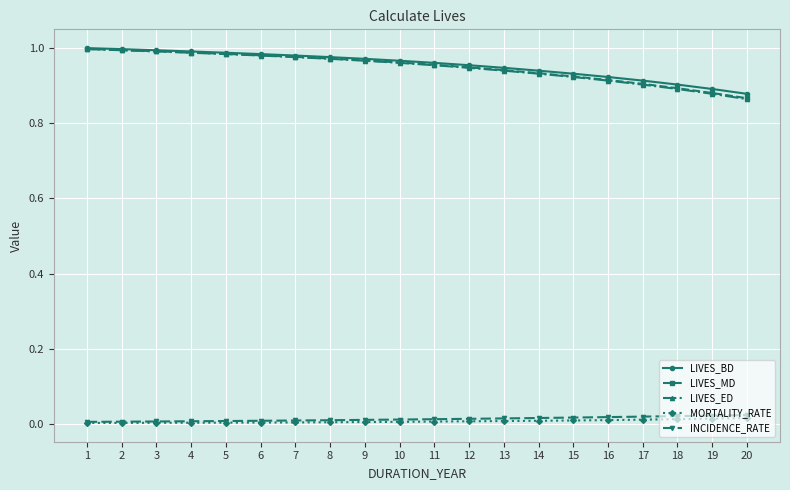

The value of LIVES_MD at 7 is 0.5. True or false?

False